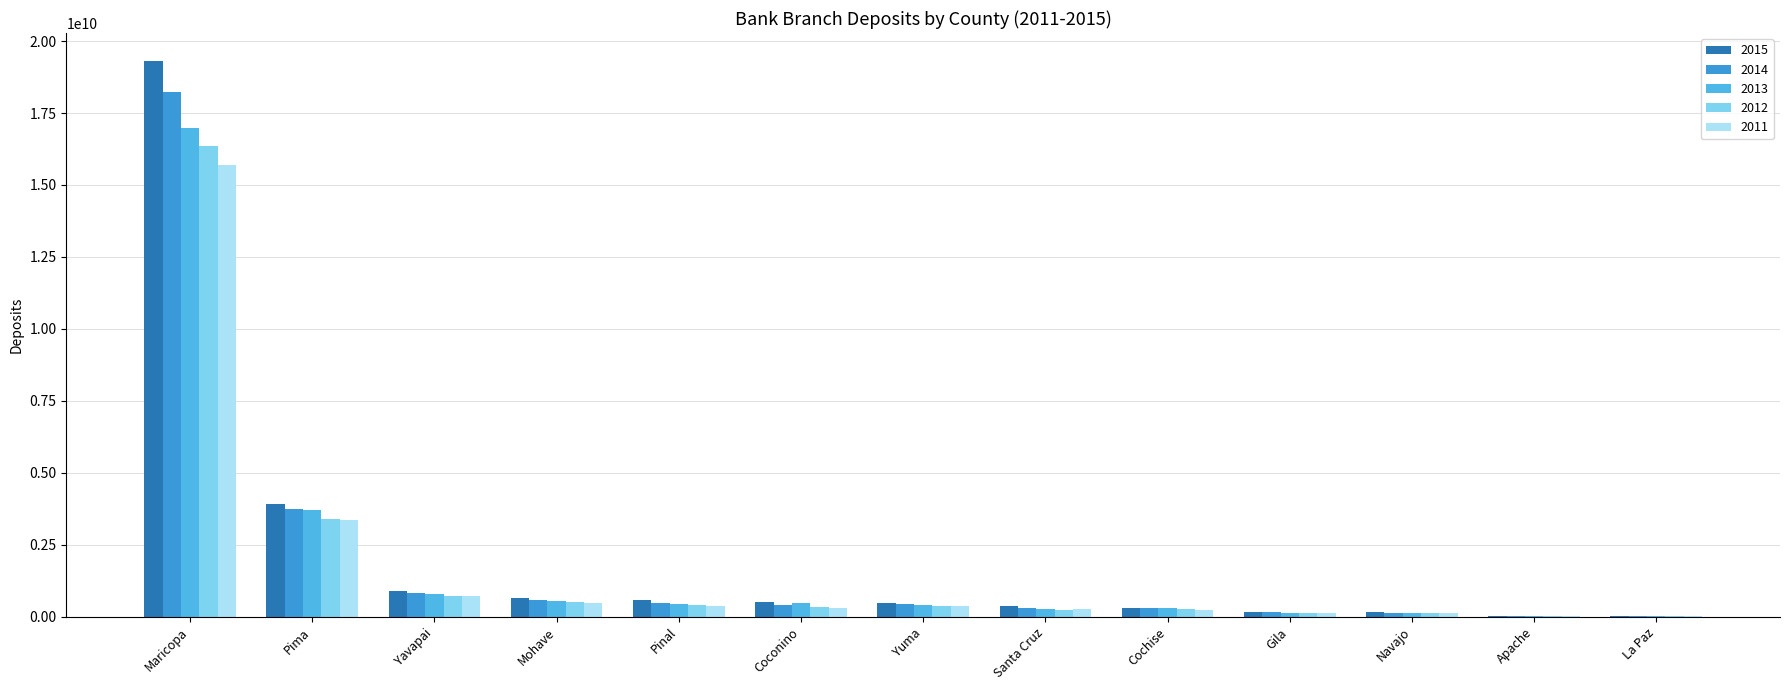

How many groups of bars are there?

13